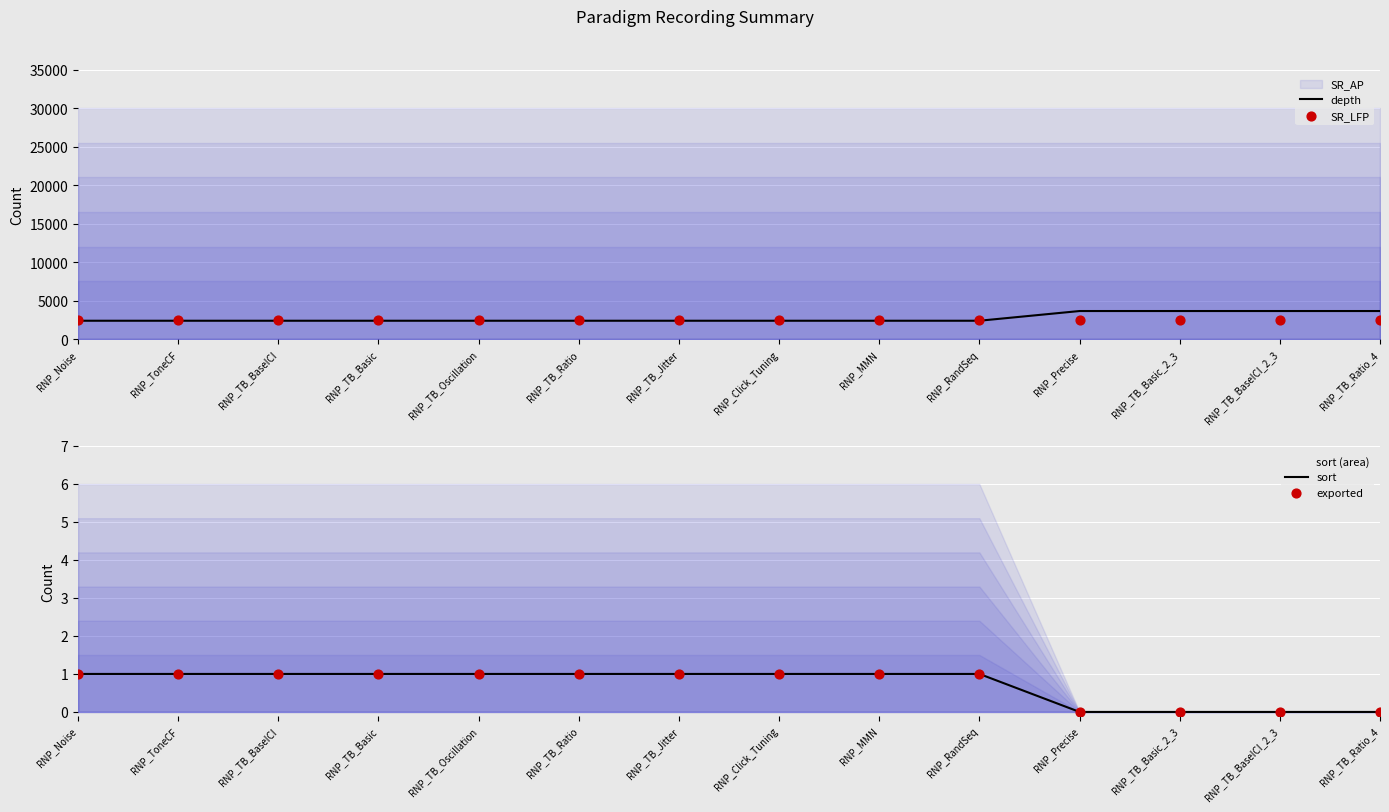

At how many categories does at least one series exceed 1899?

14